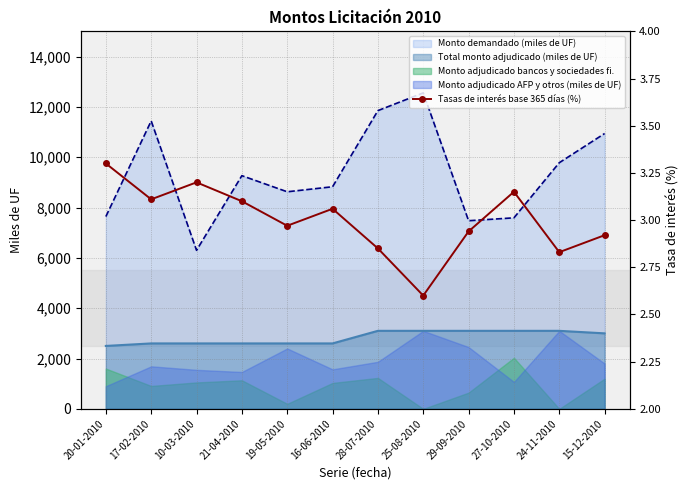

What is the minimum value shown in the chart?

2.6